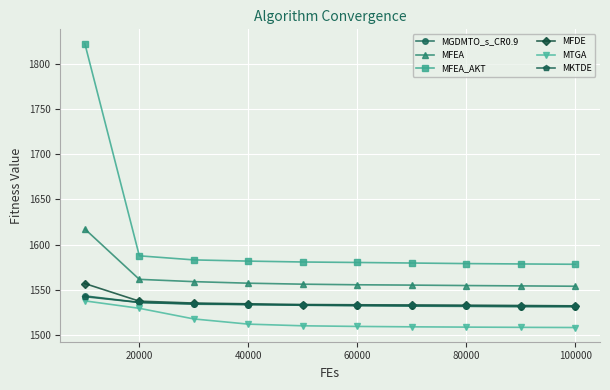

What is the minimum value for MFEA_AKT?

1578.3